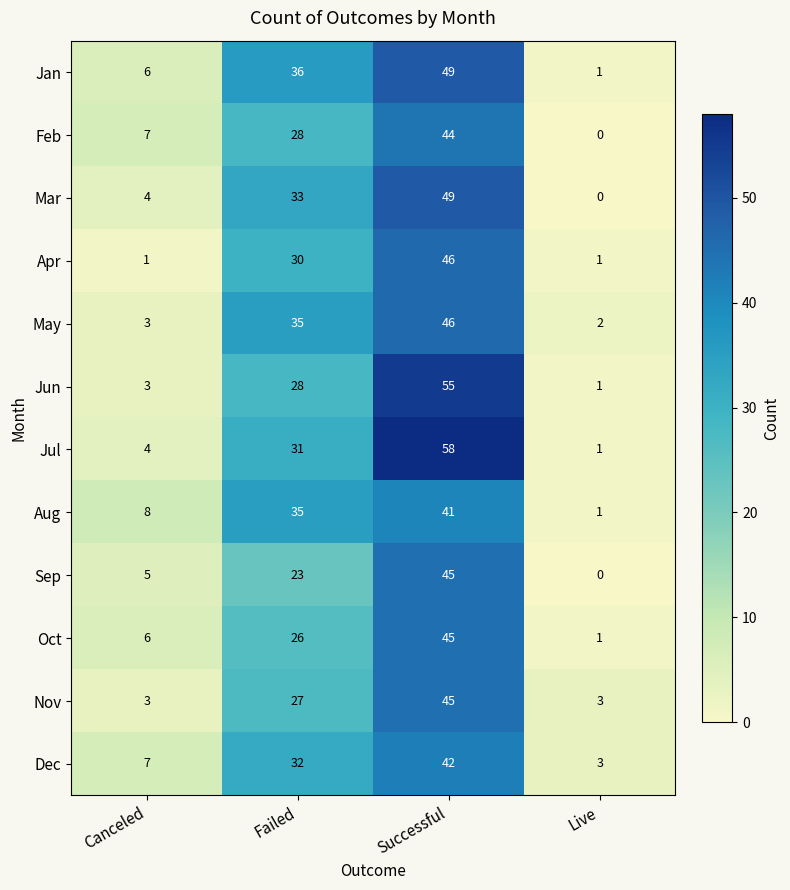

What is the difference between the second highest and second lowest values in the Apr series?

29